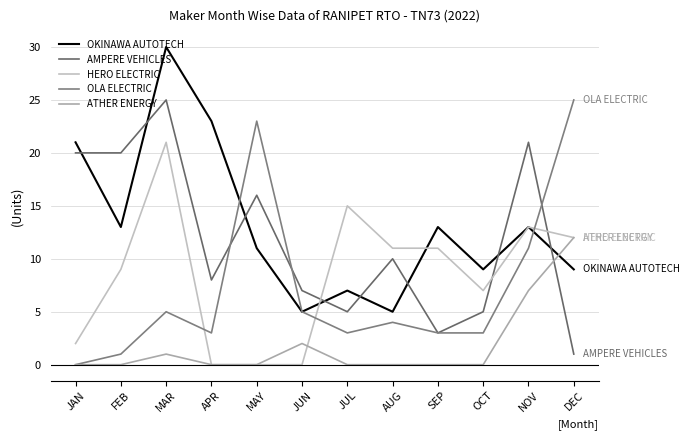

Reading left to right, list all the values displayed in this chart.

OKINAWA AUTOTECH: JAN=21	FEB=13	MAR=30	APR=23	MAY=11	JUN=5	JUL=7	AUG=5	SEP=13	OCT=9	NOV=13	DEC=9
AMPERE VEHICLES: JAN=20	FEB=20	MAR=25	APR=8	MAY=16	JUN=7	JUL=5	AUG=10	SEP=3	OCT=5	NOV=21	DEC=1
HERO ELECTRIC: JAN=2	FEB=9	MAR=21	APR=0	MAY=0	JUN=0	JUL=15	AUG=11	SEP=11	OCT=7	NOV=13	DEC=12
OLA ELECTRIC: JAN=0	FEB=1	MAR=5	APR=3	MAY=23	JUN=5	JUL=3	AUG=4	SEP=3	OCT=3	NOV=11	DEC=25
ATHER ENERGY: JAN=0	FEB=0	MAR=1	APR=0	MAY=0	JUN=2	JUL=0	AUG=0	SEP=0	OCT=0	NOV=7	DEC=12